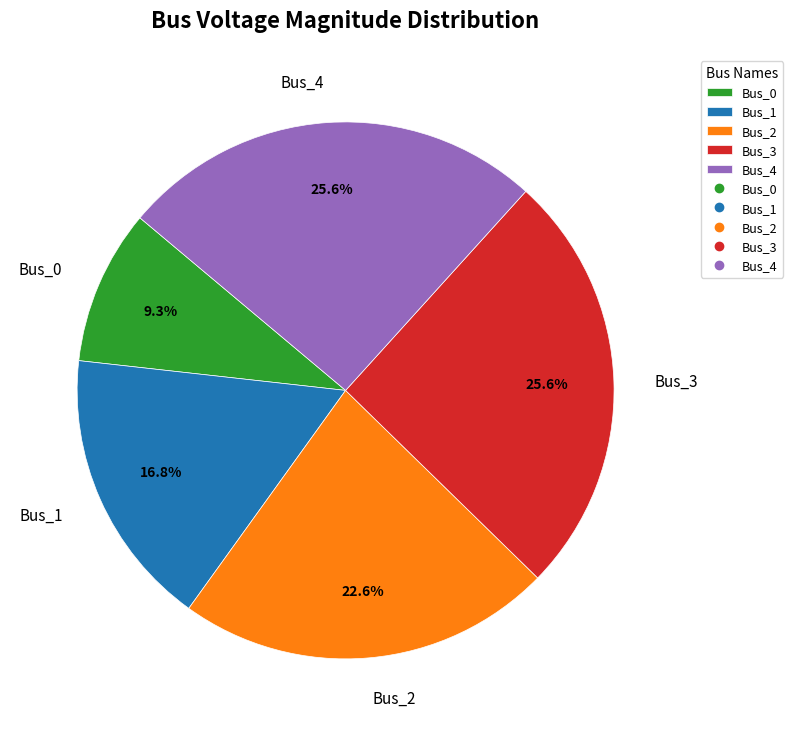

Is there any slice that represents more than half of the pie?

No